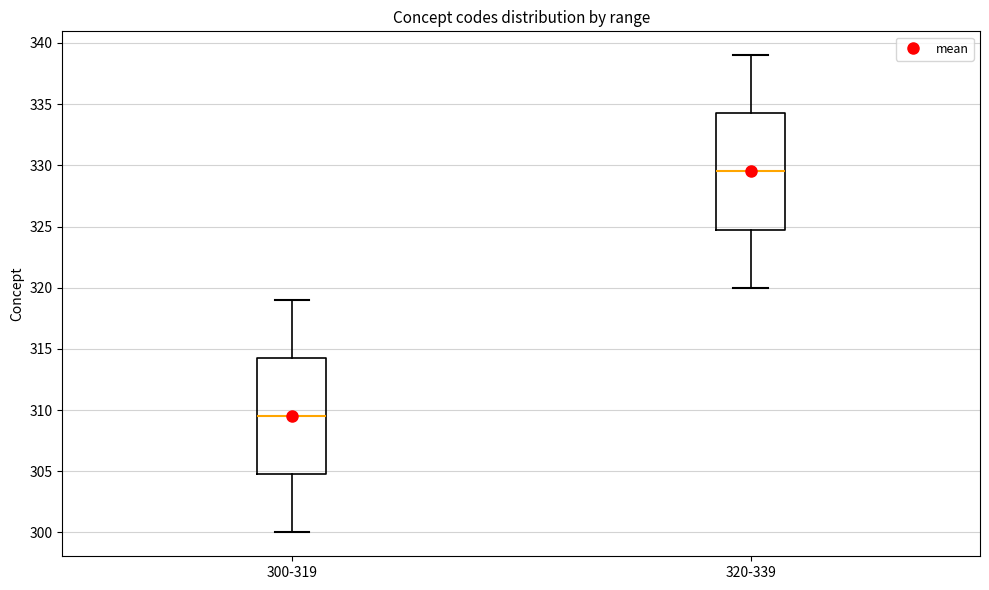

Which box has the highest median line?

320-339